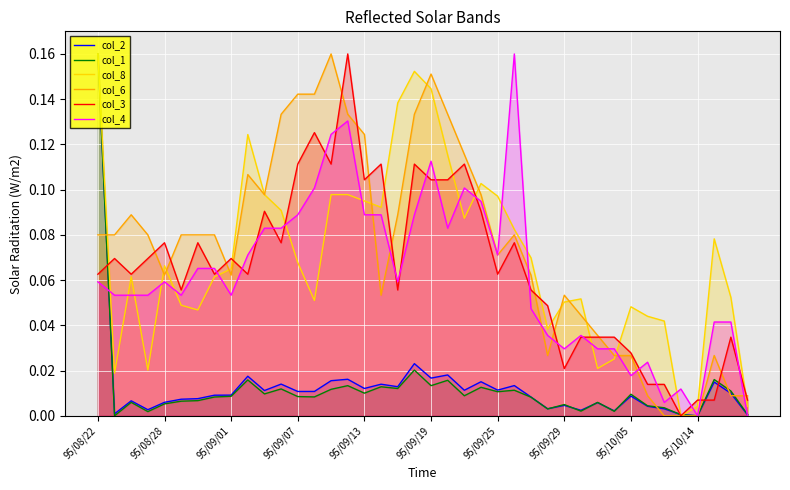

What is the difference between the highest and lowest values at 37?

0.1